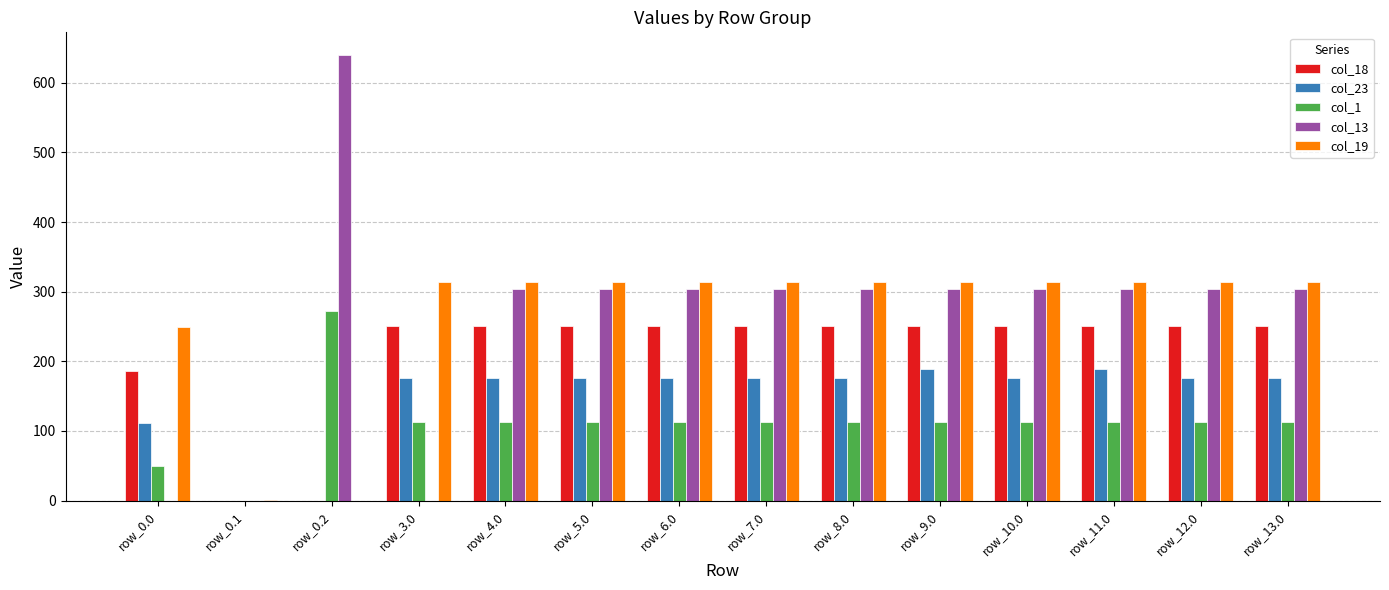

At which category does the chart reach its peak across all series?

row_0.2